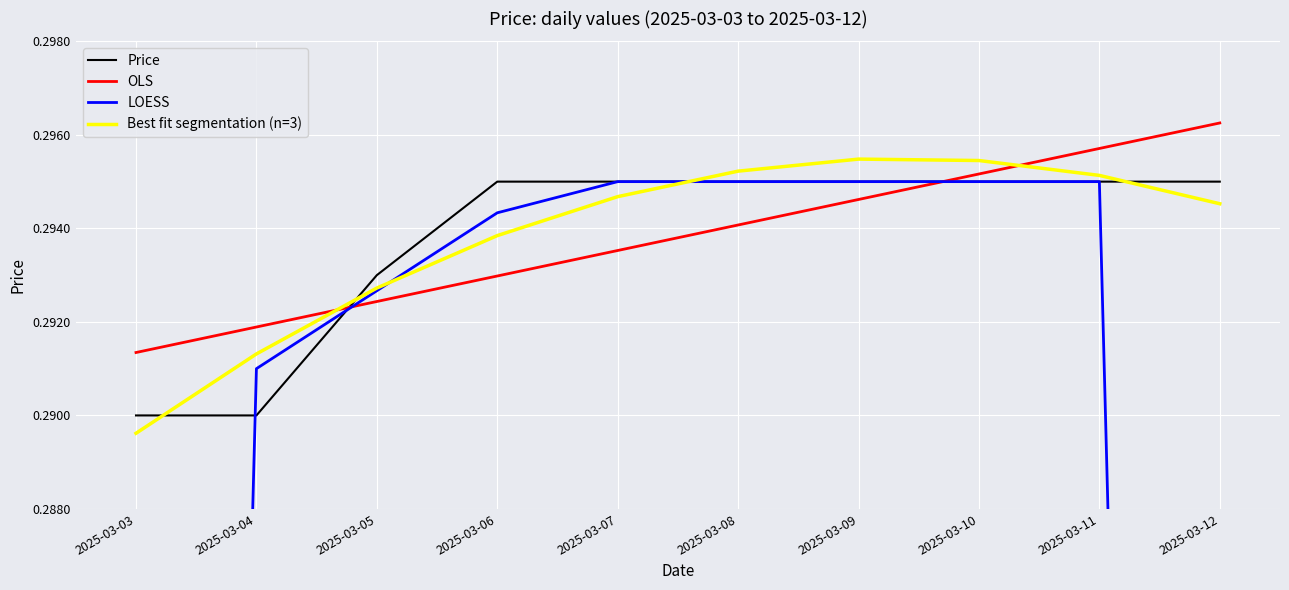

Count the number of categories in the chart.

10